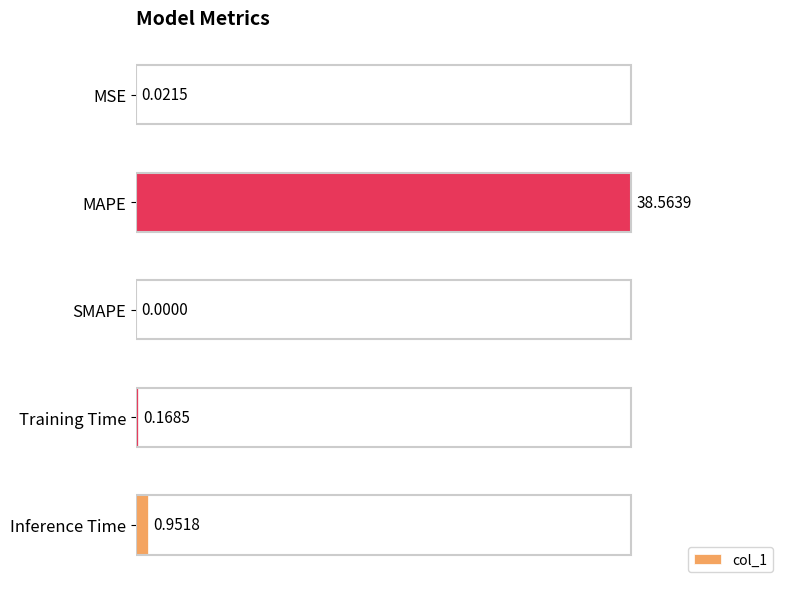

Are the bars horizontal?

Yes